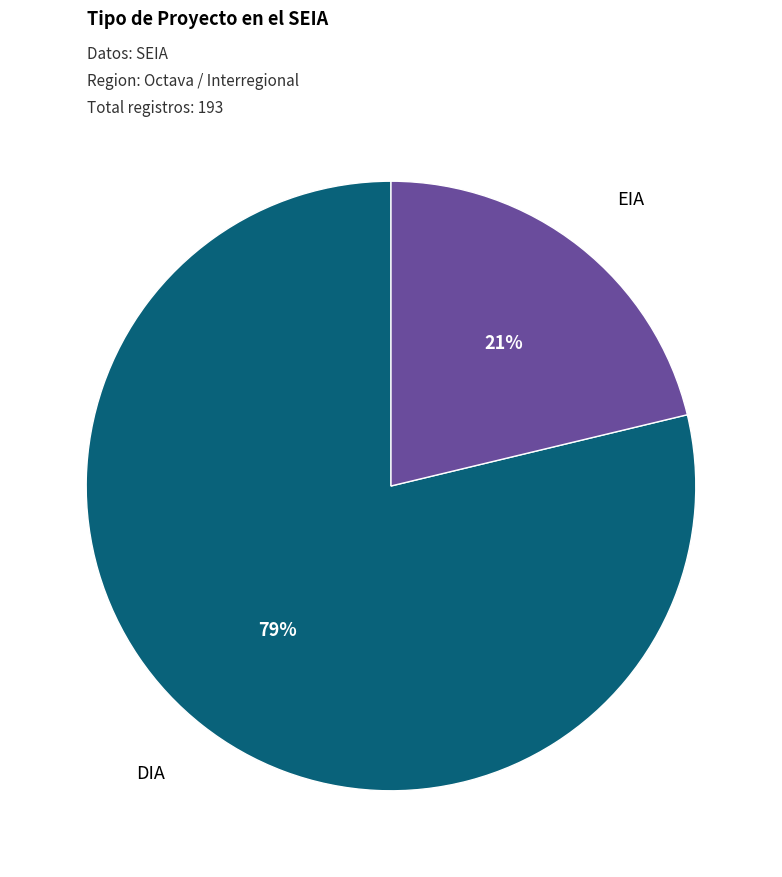

Approximately how many times larger is the value at EIA compared to DIA?

0.3